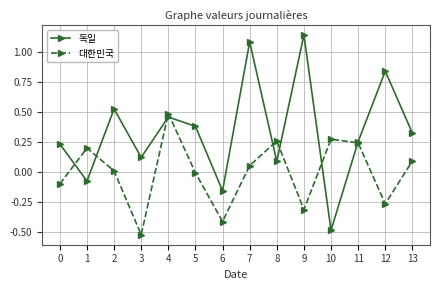

Count the number of categories in the chart.

14